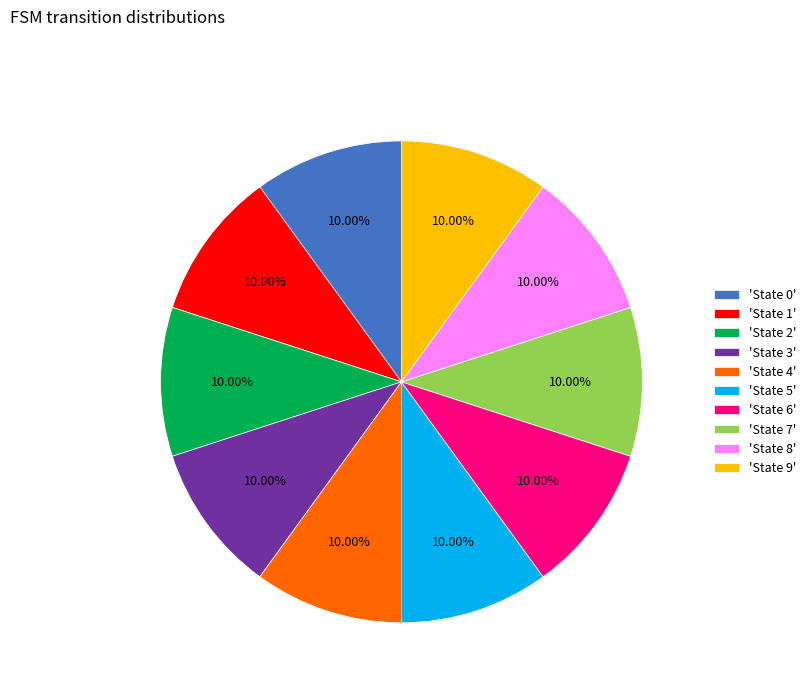

Does 'State 1' represent more than half of the total?

No